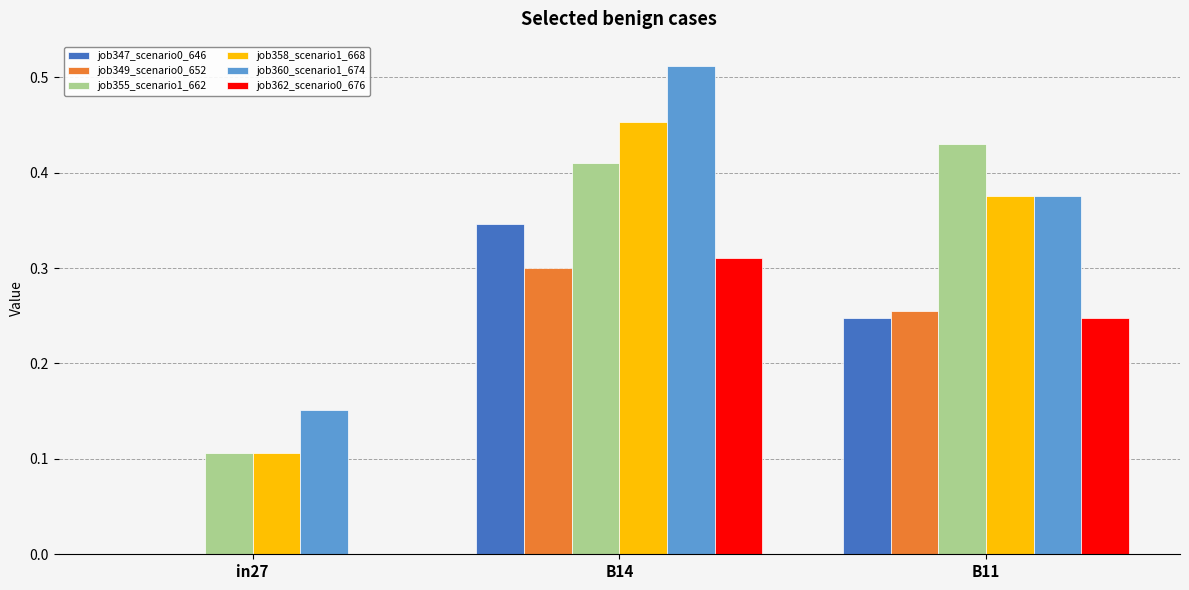

The job362_scenario0_676 series shows 0.1 at B14. True or false?

False